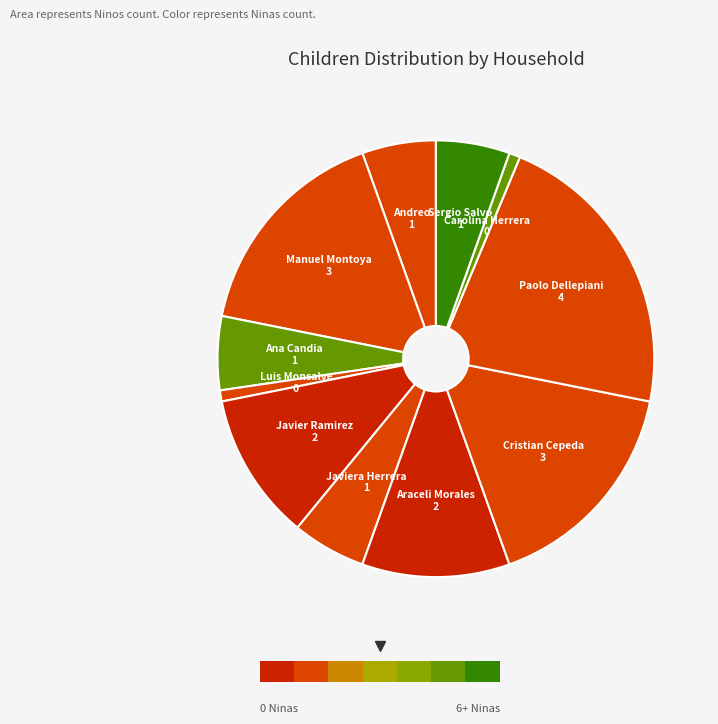

How many segments does this pie chart have?

11